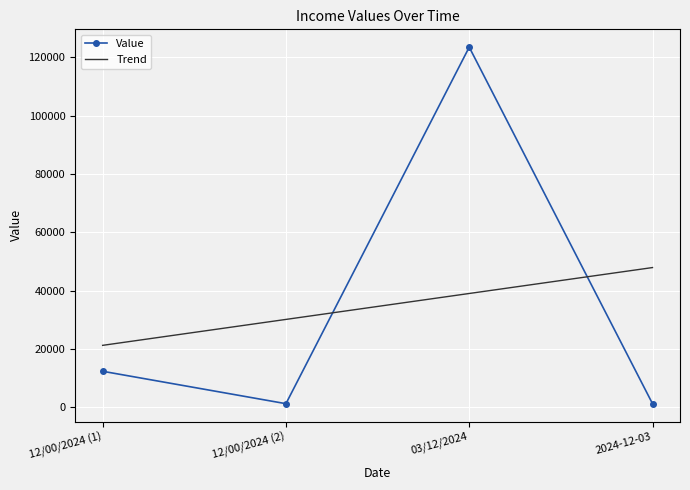

How many points are lower than both their immediate neighbors (excluding endpoints)?

1